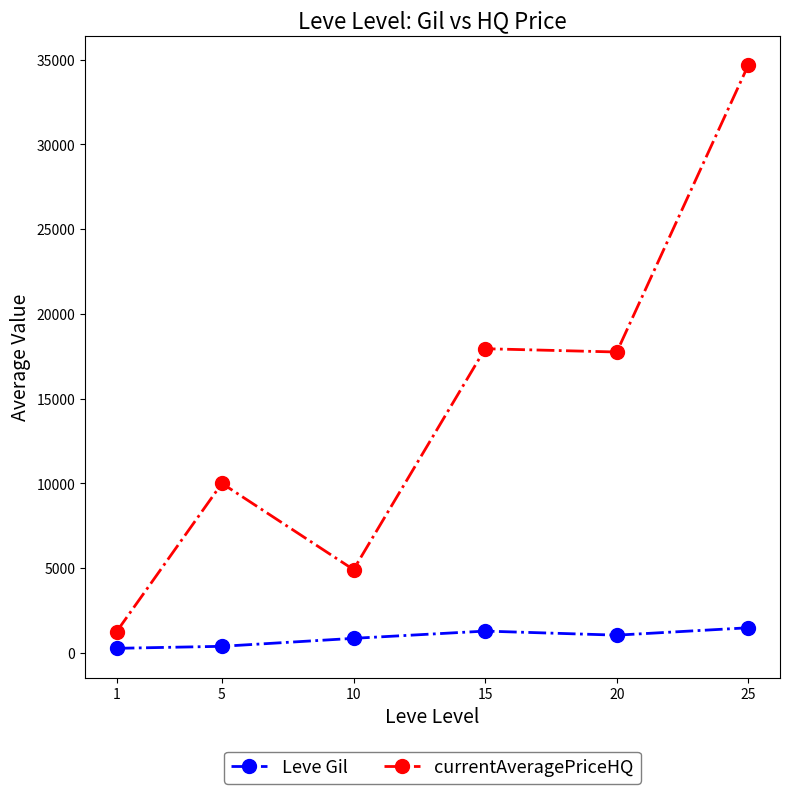

What is the value of the currentAveragePriceHQ point at the 5th from the left?

17750.0